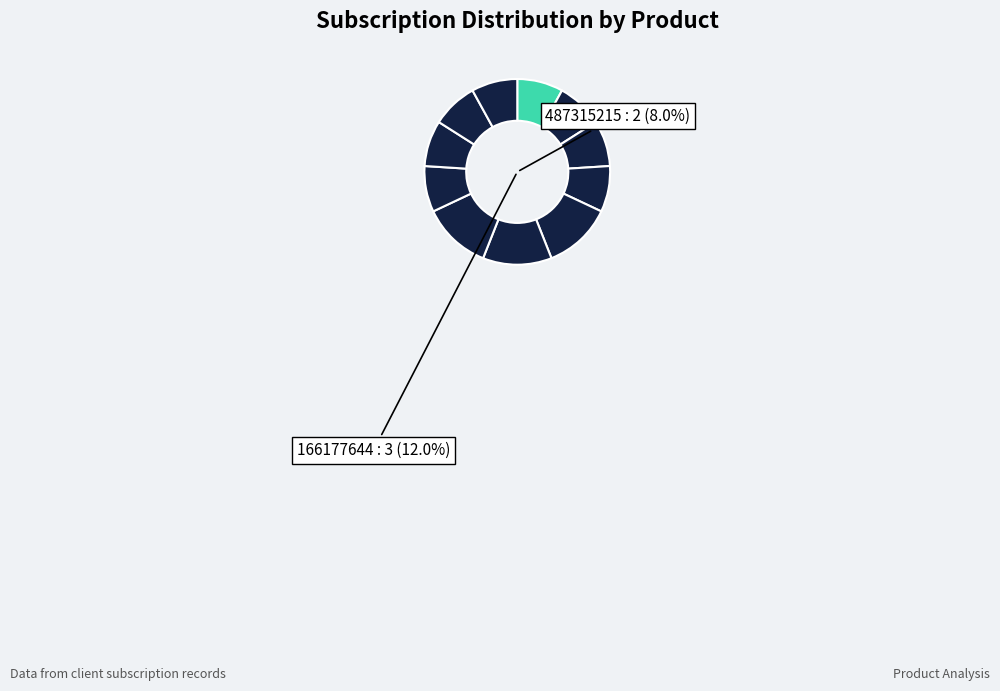

Which slice is the largest?

544774632